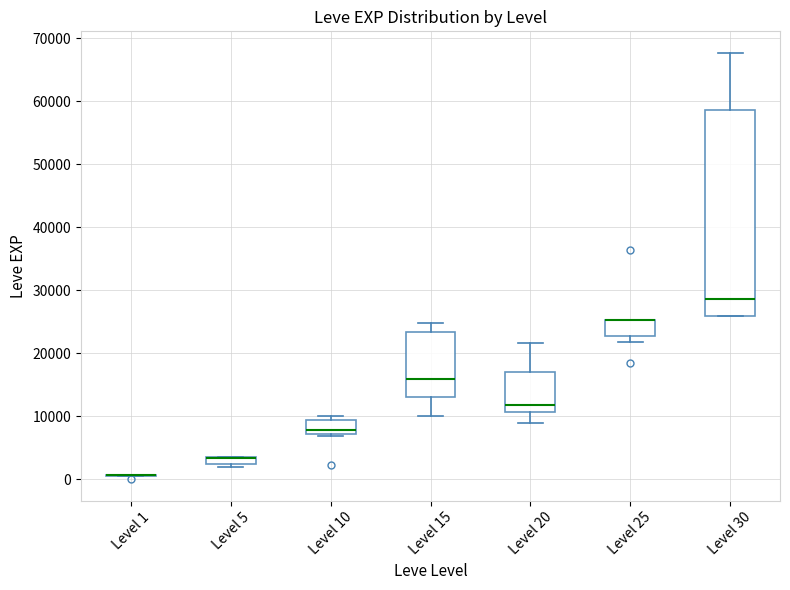

Where is the lower edge of the box for Level 25 on the y-axis? The values are not printed on the chart, so give them approximately, as read against the axis.

23000